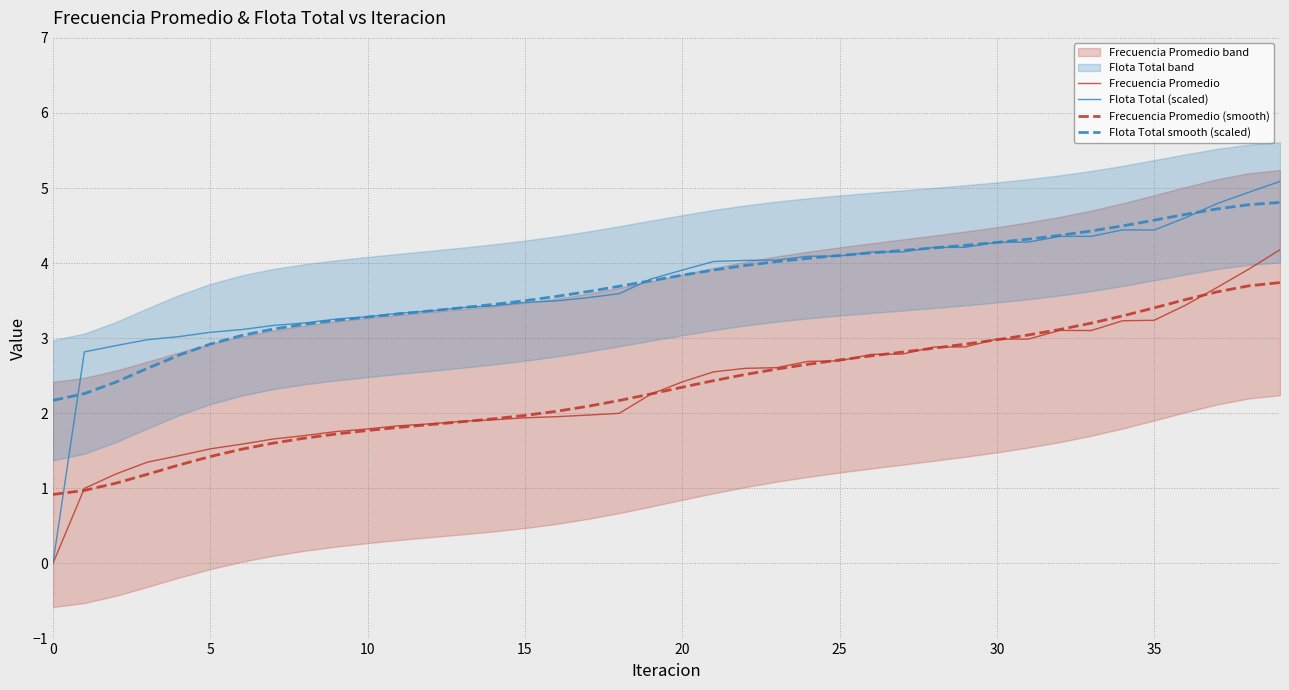

What is the average value of the Flota Total smooth (scaled) series?

3.7